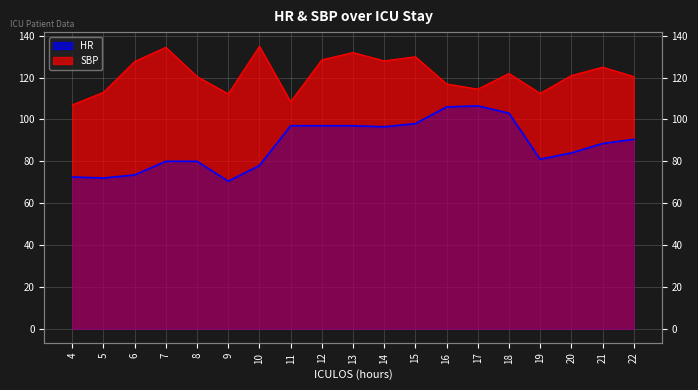

True or false: SBP and HR intersect in this chart.

False